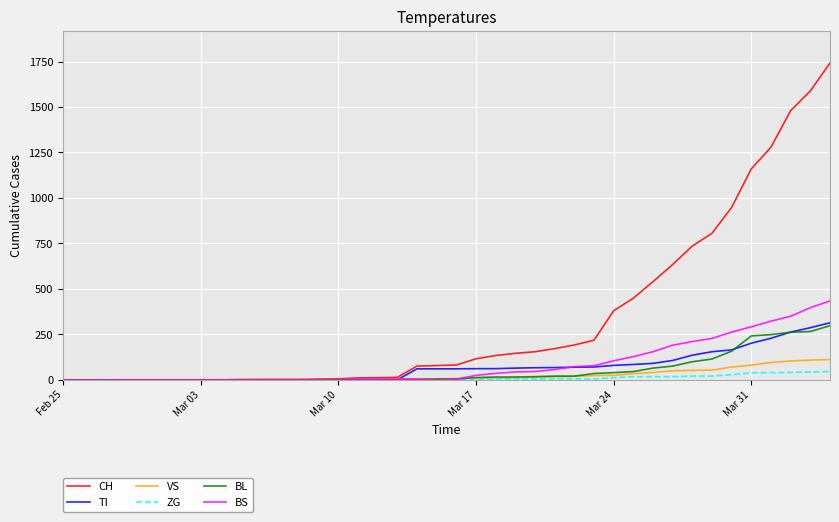

What is the highest value of the ZG series?

46